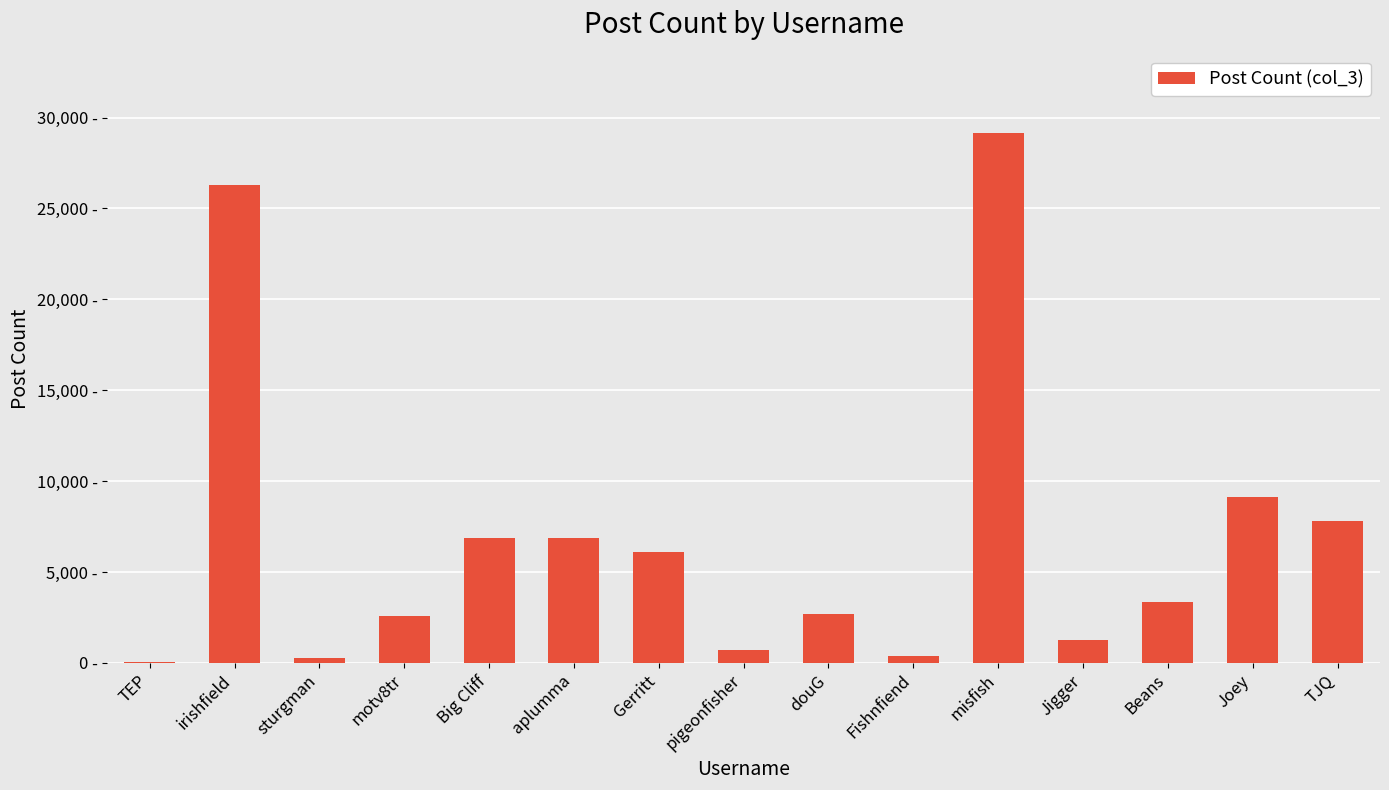

Which has a higher value, douG or Beans?

Beans